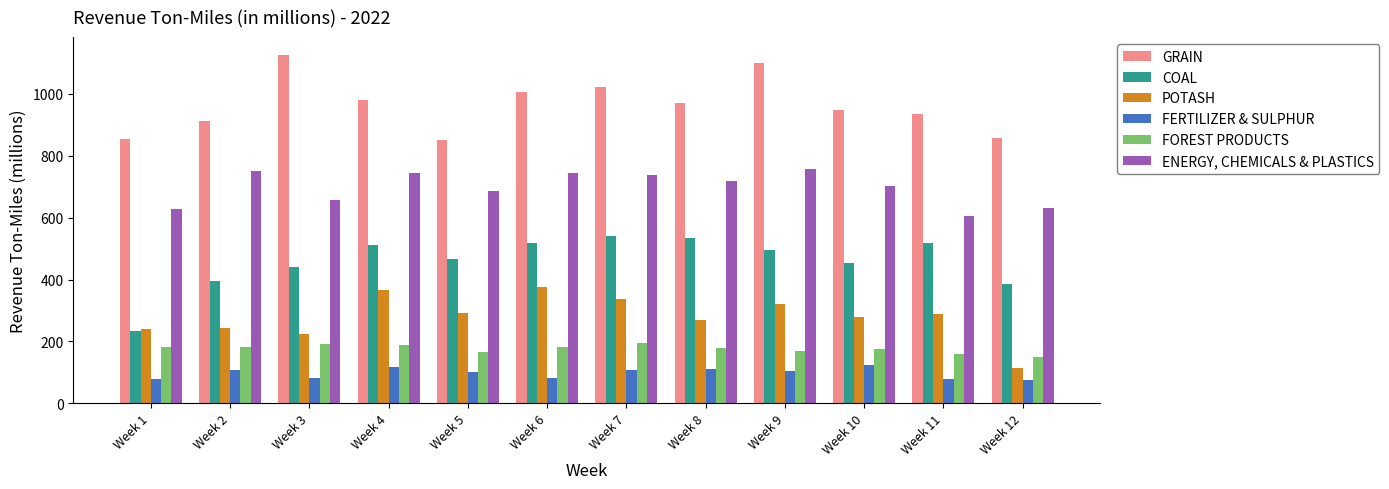

What is the value of the COAL bar at the 1st from the left?

234.2